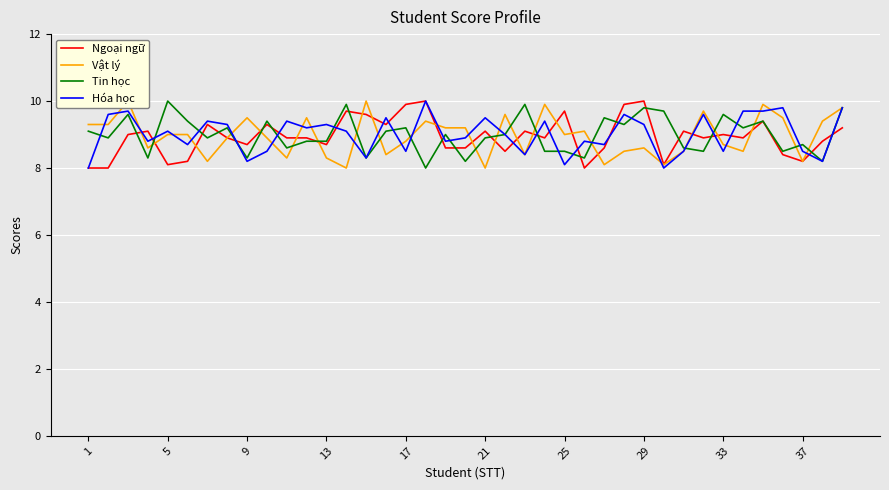

How many intersections are there between Ngoại ngữ and Tin học?

20